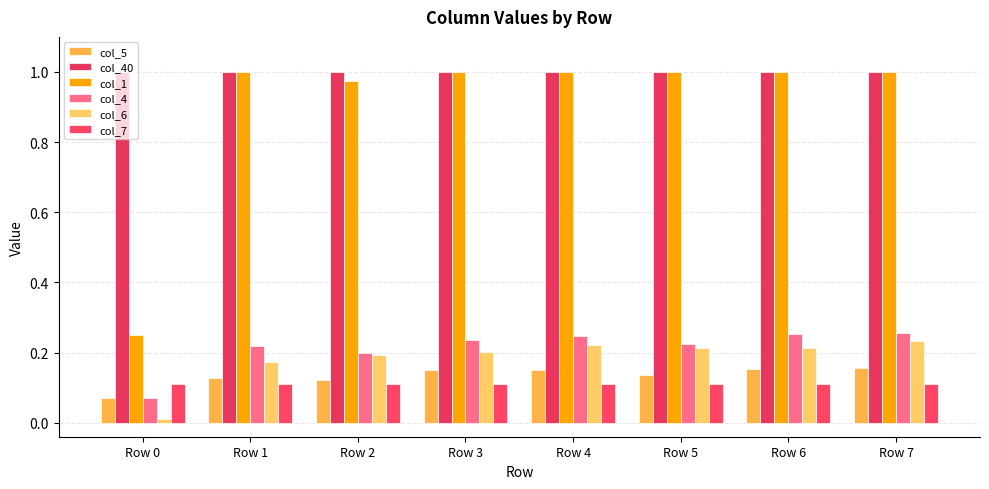

How many series are shown in this chart?

6